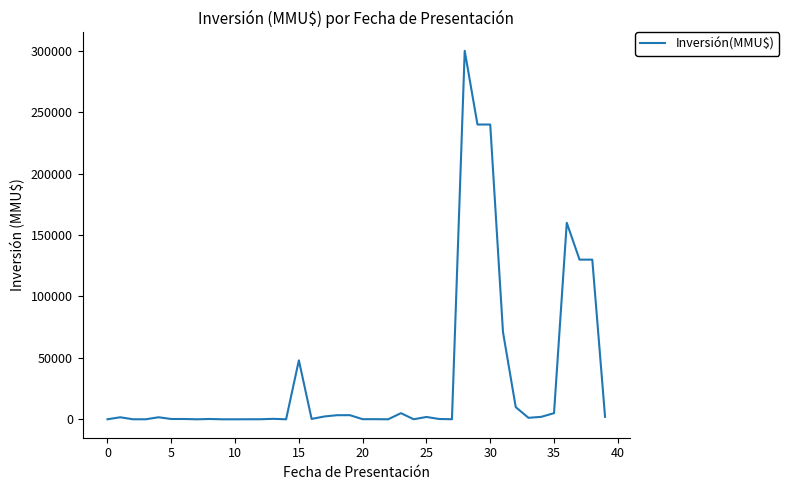

What is the difference between the maximum and minimum values?

300000